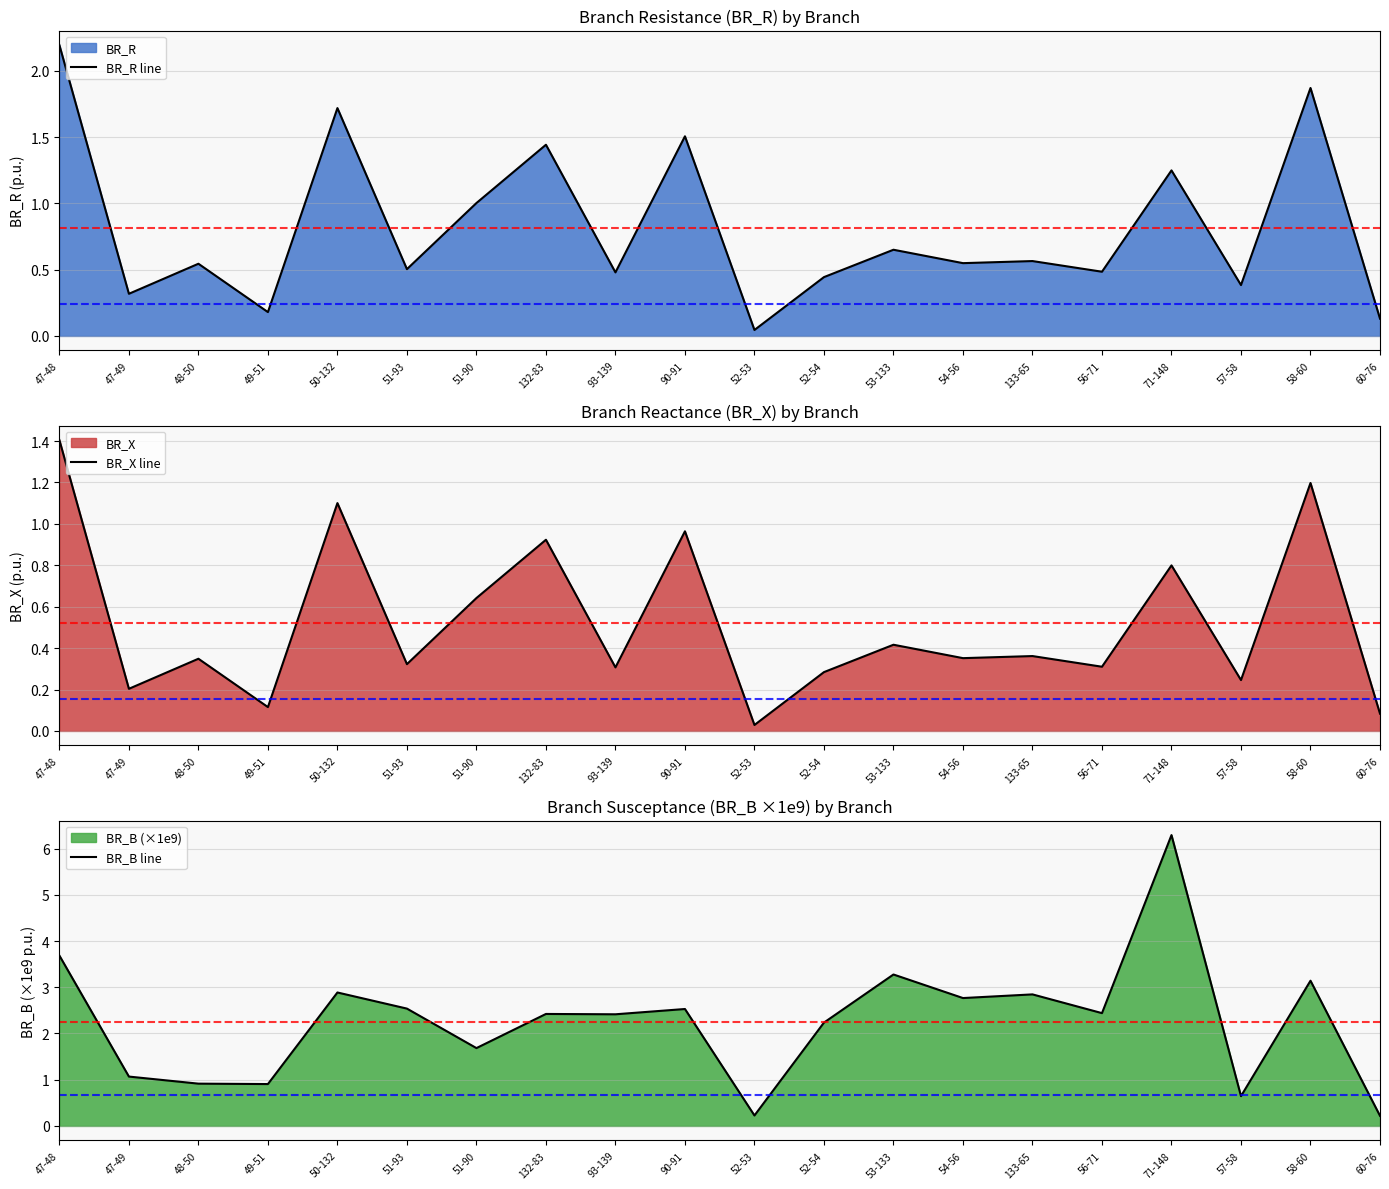

How many interior local valleys does the BR_B line series have?

7